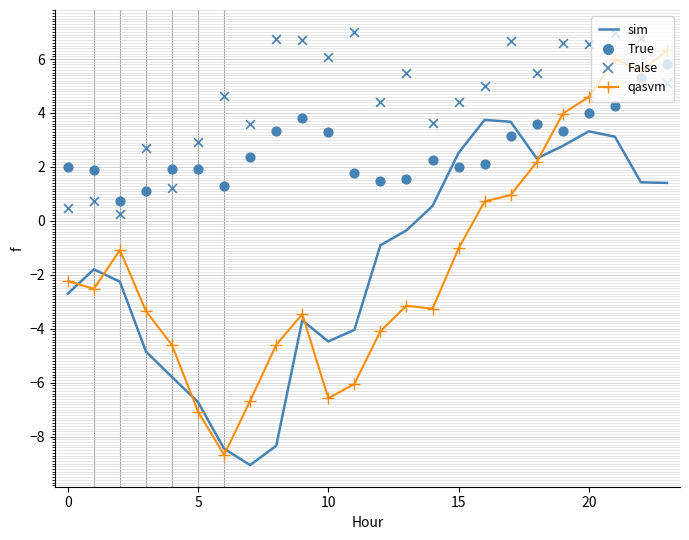

At which category is the sum across all series the highest?

21